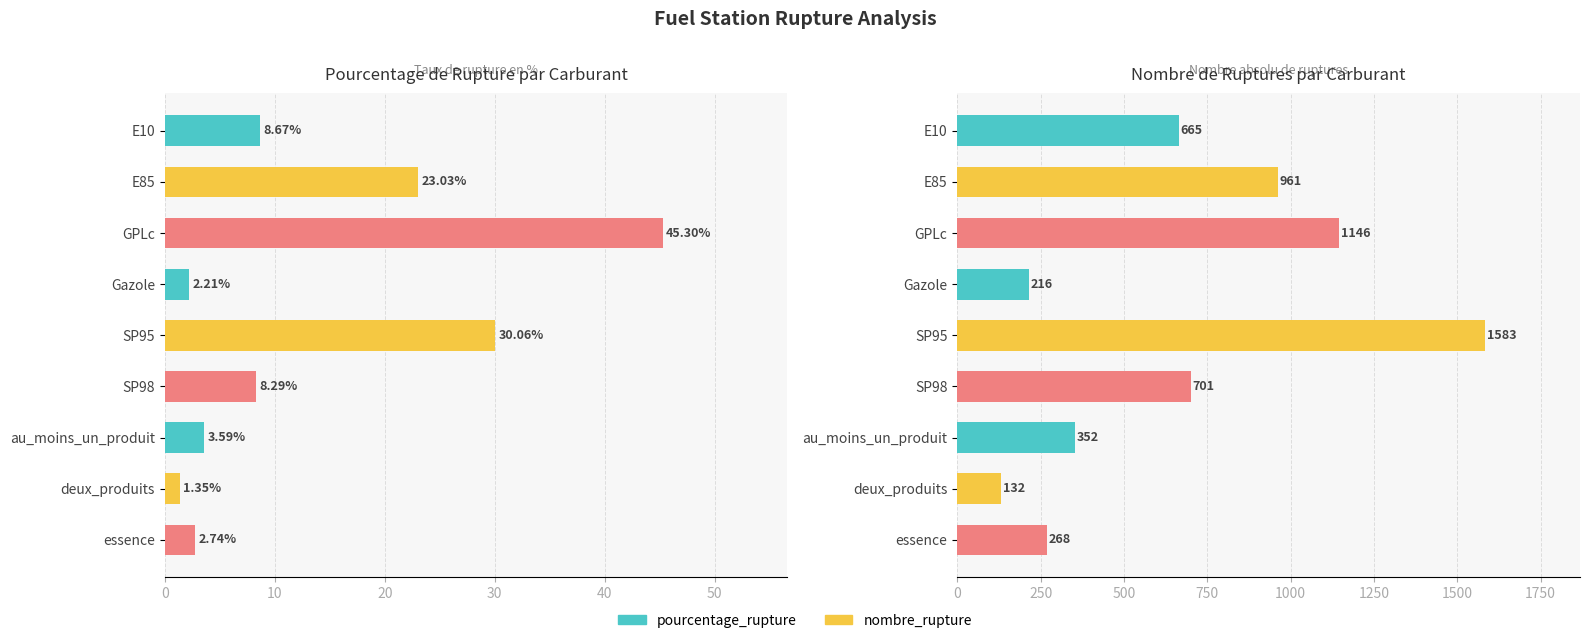

Rank the series at E85 from highest to lowest value.

nombre_rupture, pourcentage_rupture